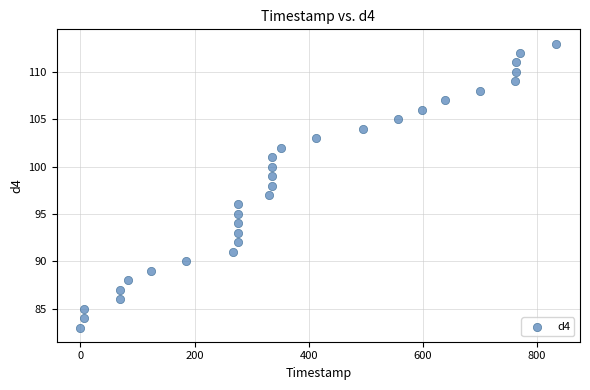

What is the range of Y values (max minus min)?

30